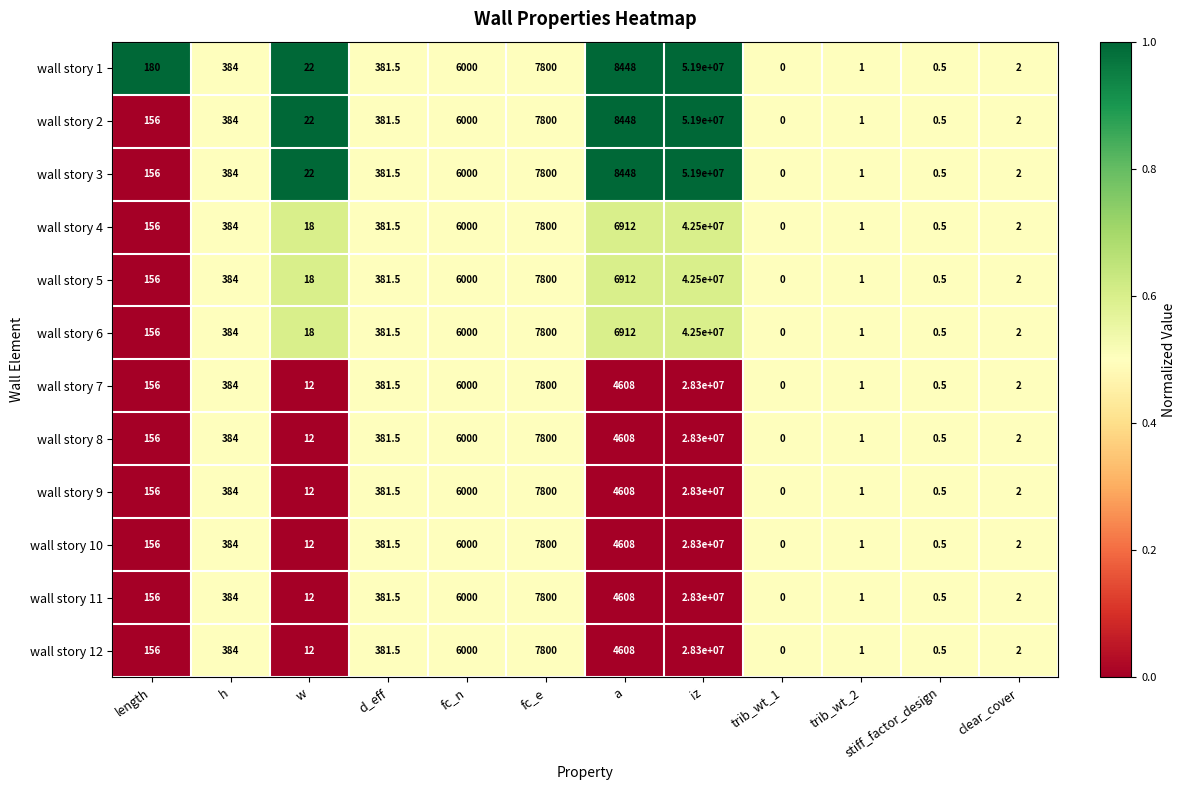

What is the difference between the maximum and minimum values in the wall story 12 series?

28300000.0